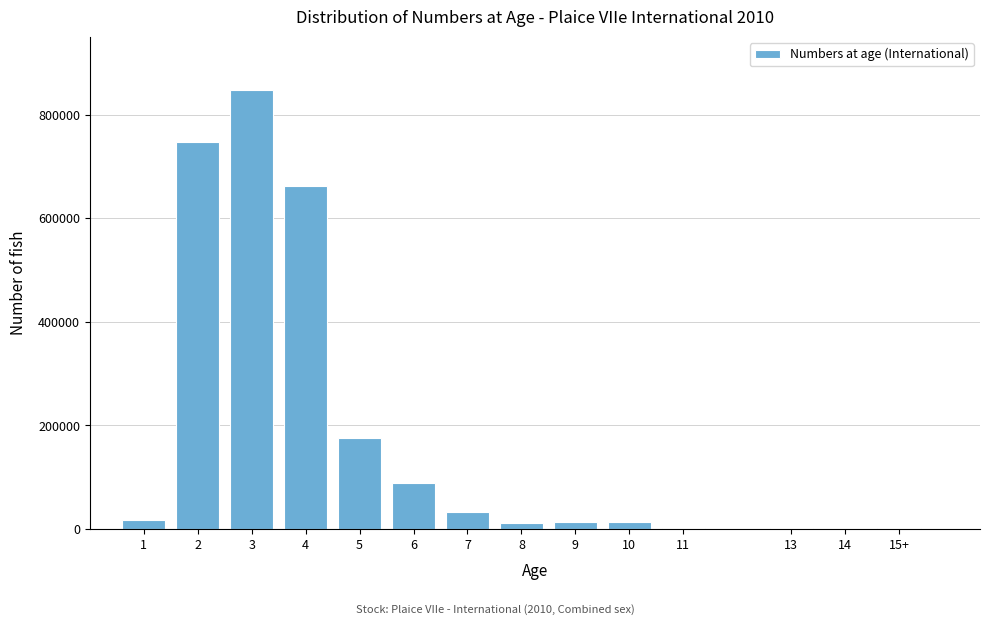

What is the sum of all values?

2623822.0